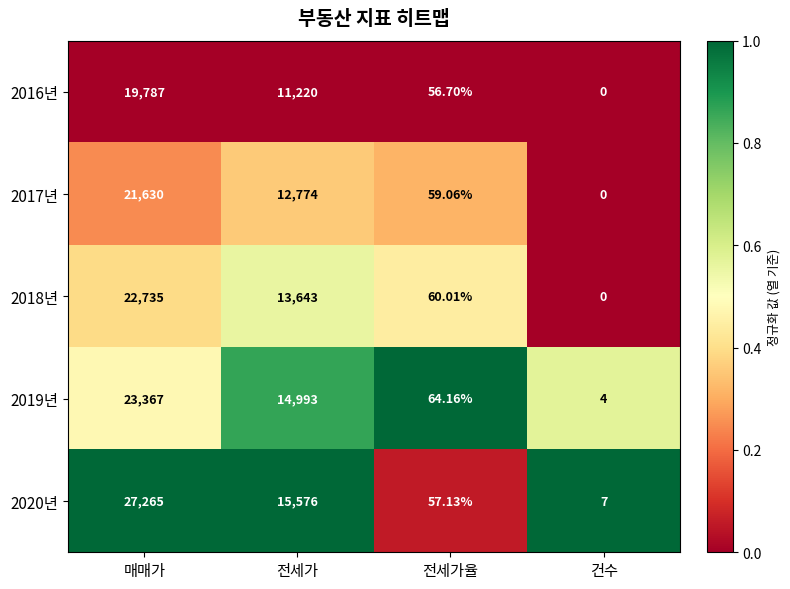

At which label does 2019년 reach its peak?

매매가